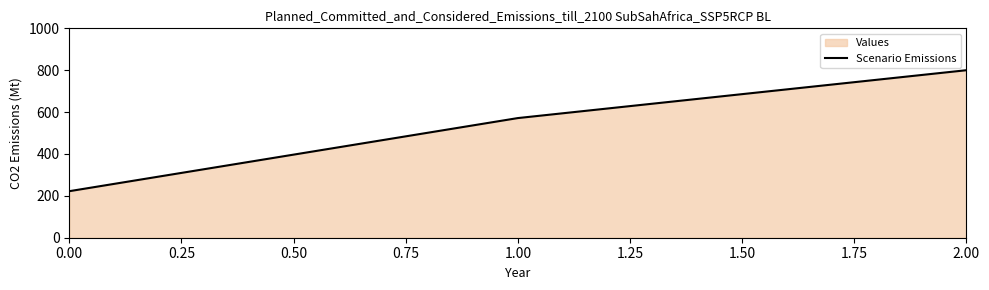

Rank the categories by value from highest to lowest.

2.00, 1.00, 0.00